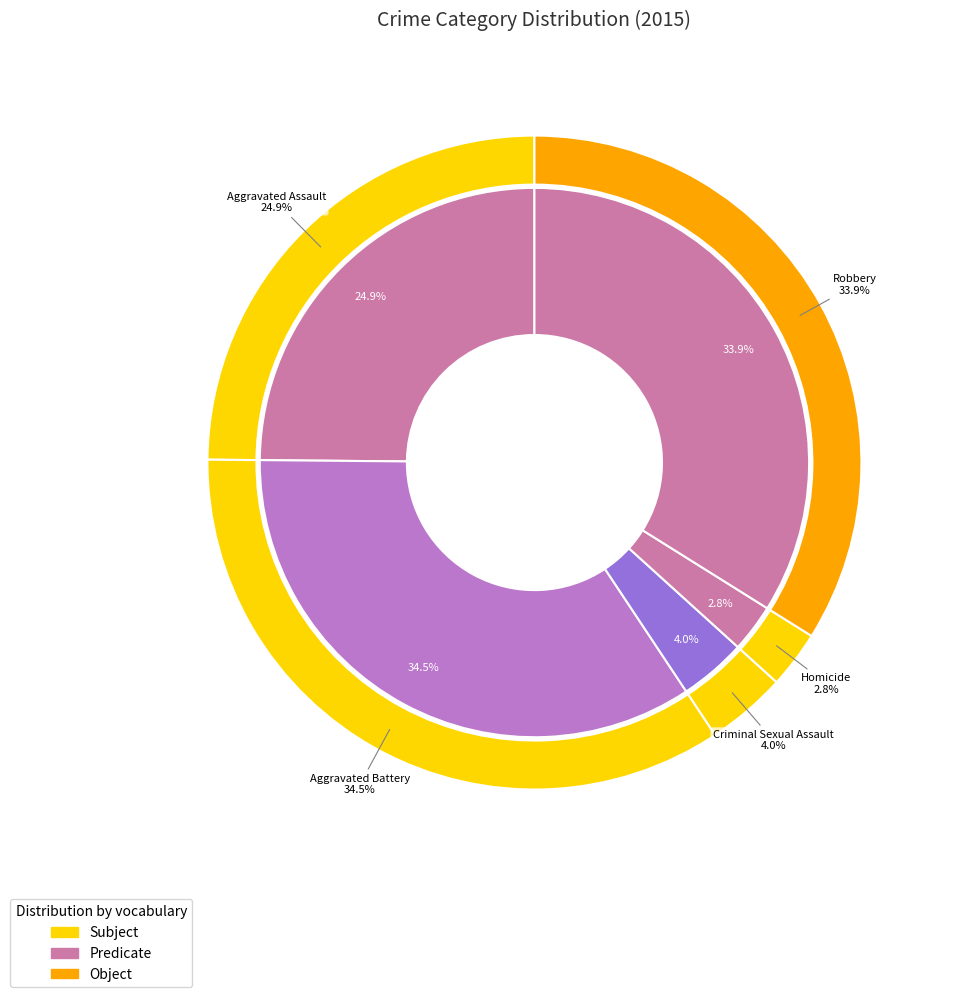

The Aggravated Battery slice represents 34% of the pie. True or false?

True